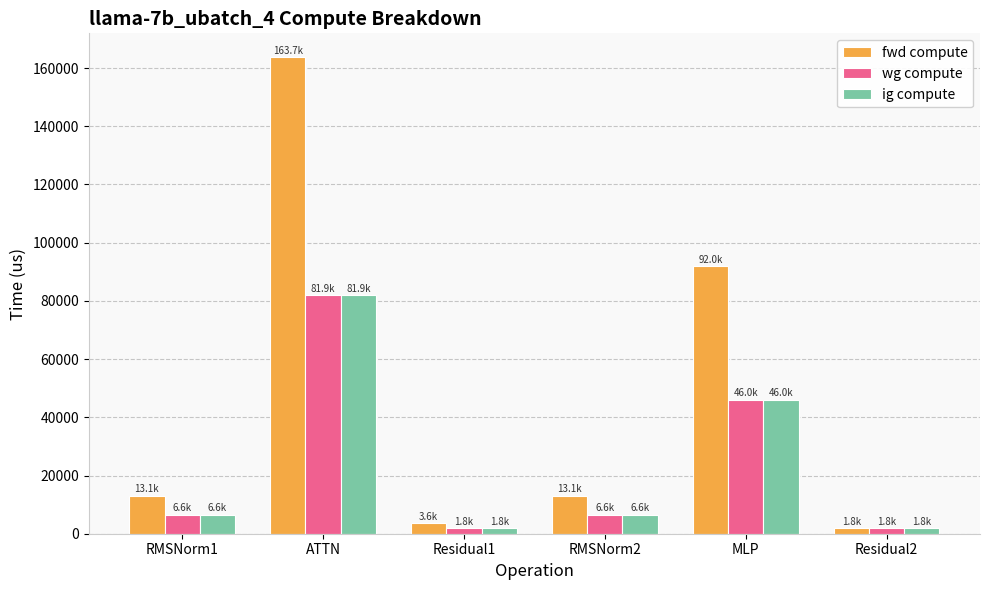

What is the average value of the fwd compute series?

47893.4